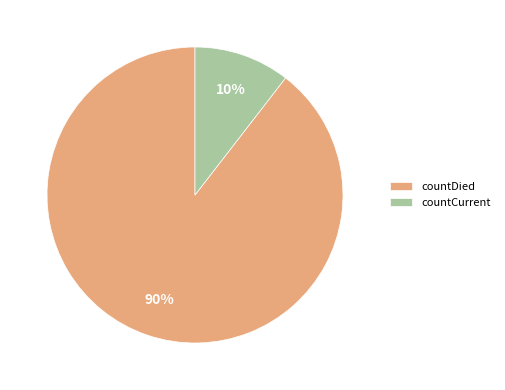

Which has a higher value, countDied or countCurrent?

countDied